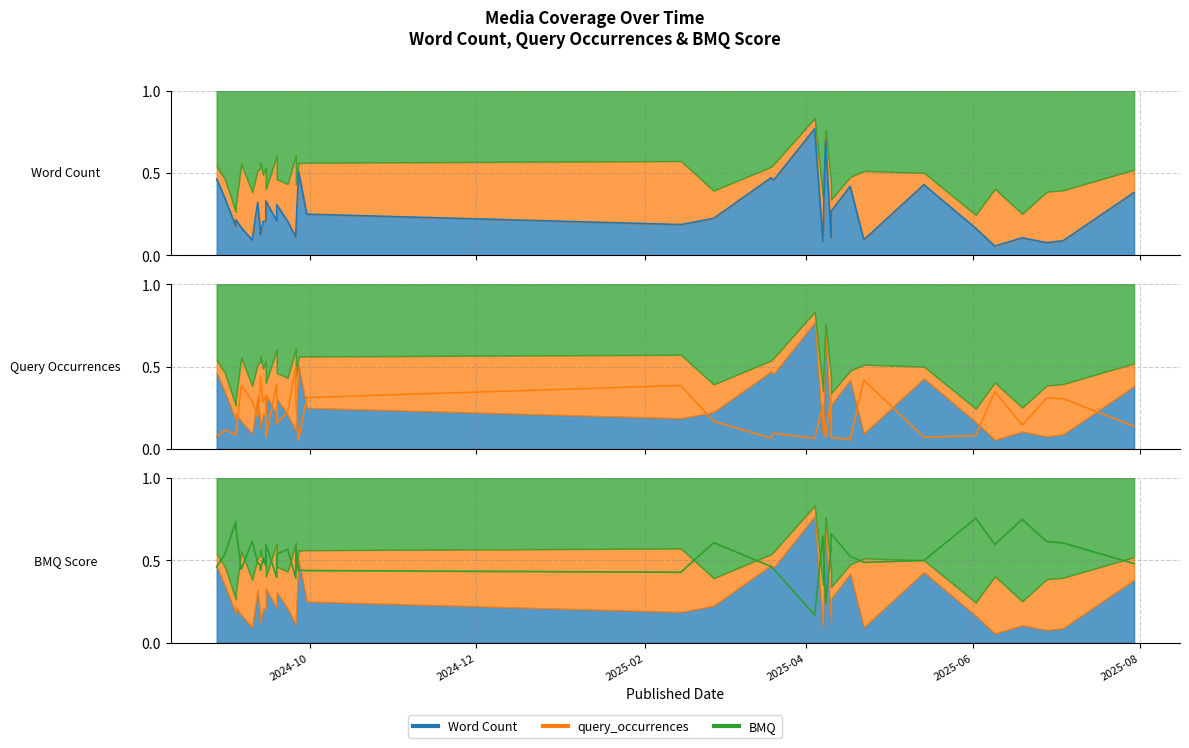

List the series in order of their peak value, highest first.

Word Count, BMQ, query_occurrences